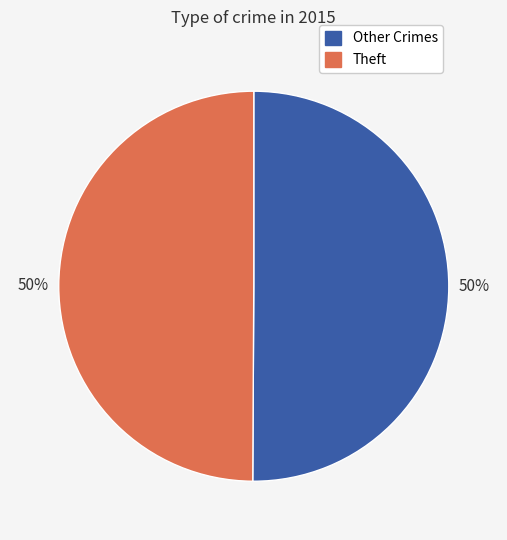

Is it true that Other Crimes is 36% of the pie?

False